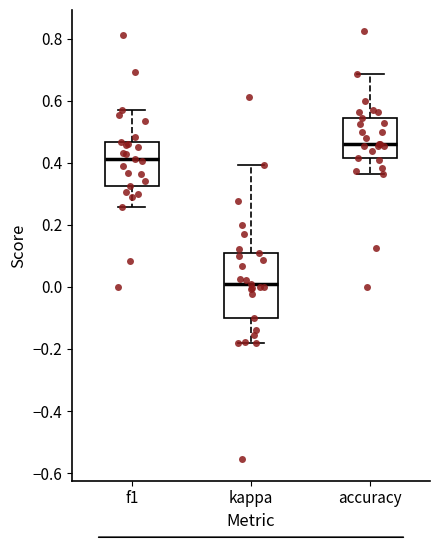

Where does the median line of the box for kappa sit on the y-axis? The values are not printed on the chart, so give them approximately, as read against the axis.

0.00